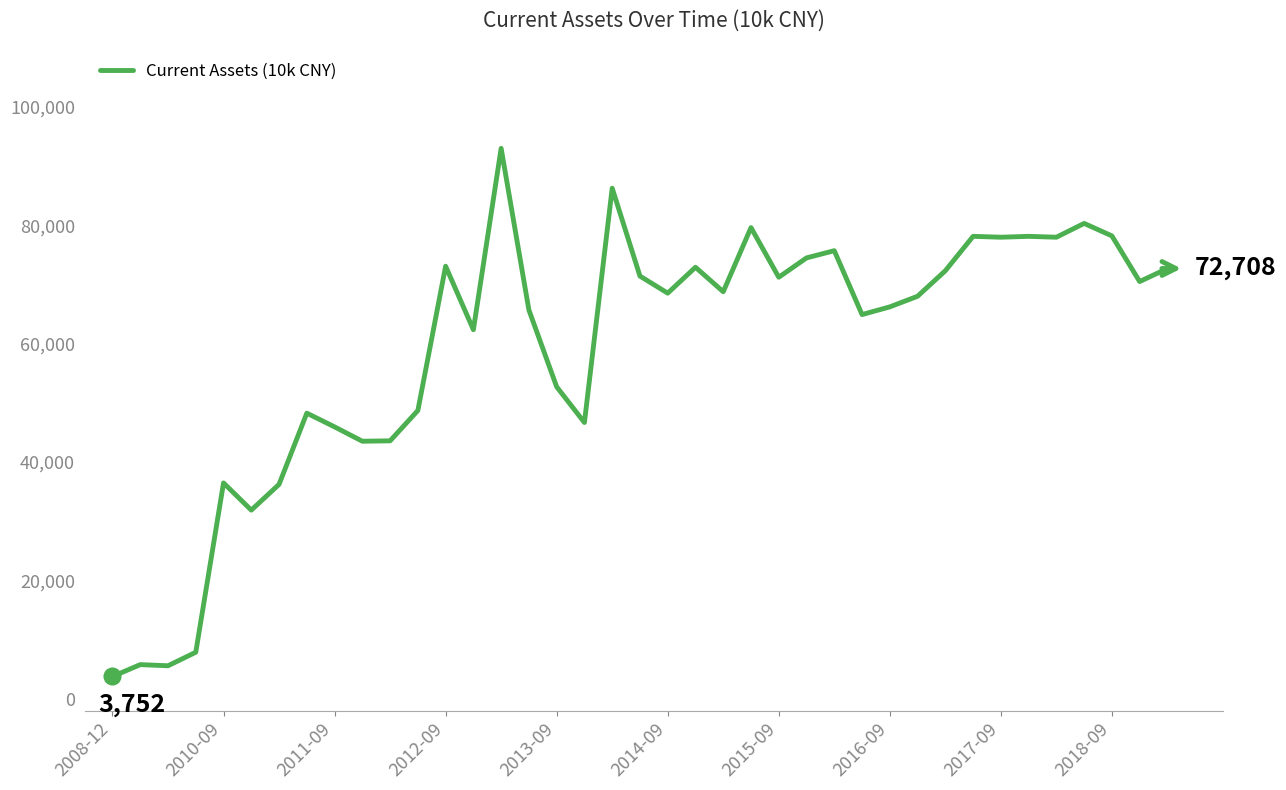

What is the smallest value displayed?

3752